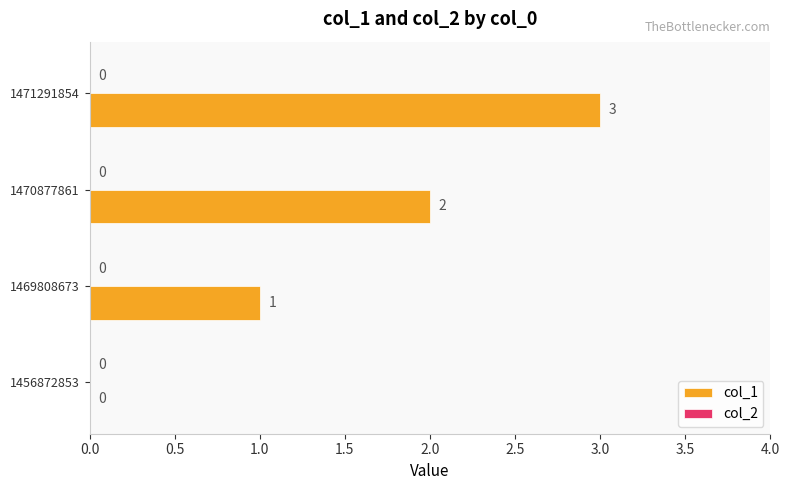

At which label is the value closest to 1?

1469808673